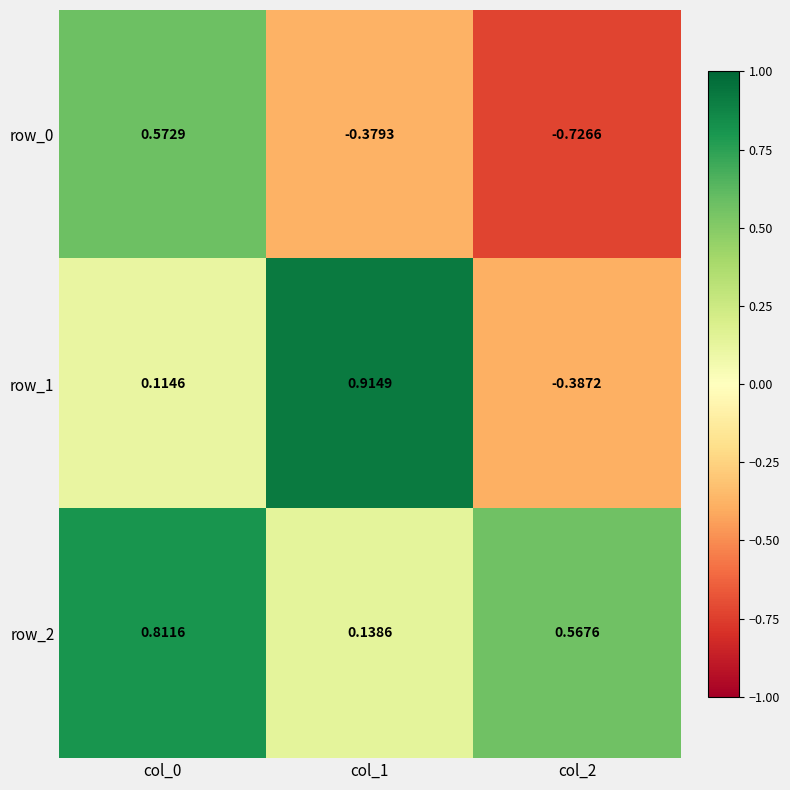

What is the minimum value for row_1?

-0.4